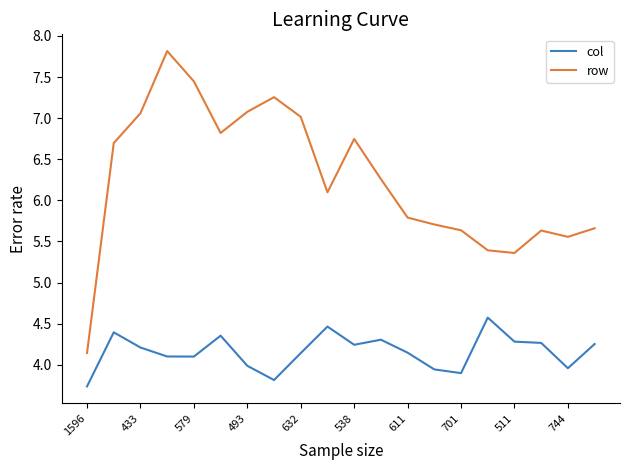

Which series has the largest total across all categories?

row